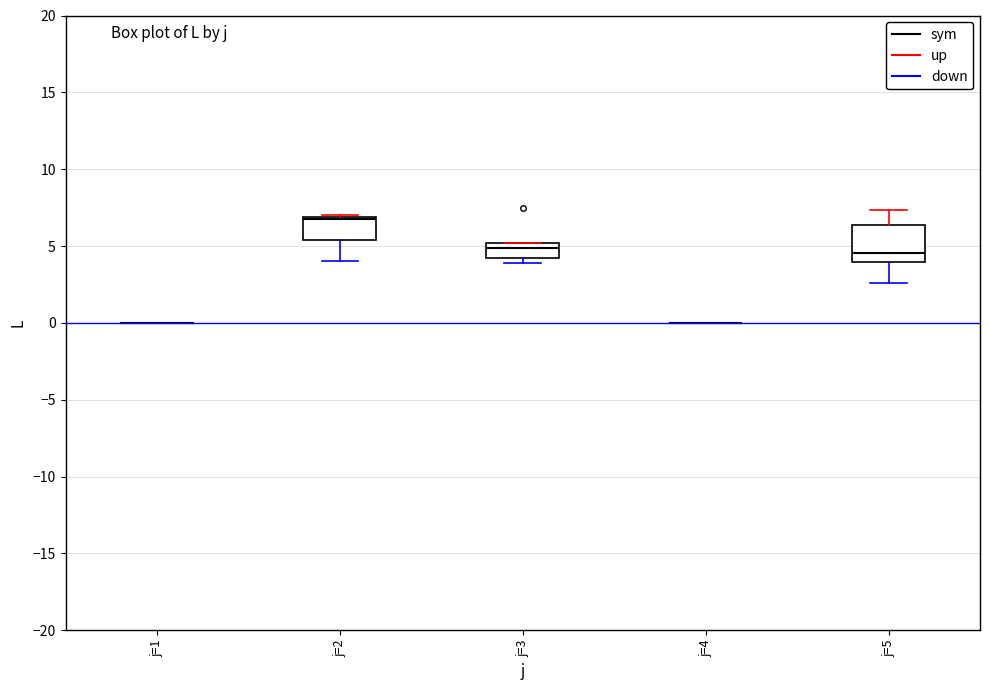

Reading left to right, read every box against the y-axis: the position of its median line, the range the box covers, and the ends of its whiskers. The values are not printed on the chart, so give them approximately, as read against the axis.

j=1: box collapsed to a line at 0.0, whiskers 0.0 to 0.0
j=2: median 6.5, box 5.5 to 7.0, whiskers 4.0 to 7.0
j=3: median 5.0 (just below the box's upper edge), box 4.0 to 5.0, whiskers 4.0 (just below the box's lower edge) to 5.0
j=4: box collapsed to a line at 0.0, whiskers 0.0 to 0.0
j=5: median 4.5, box 4.0 to 6.5, whiskers 2.5 to 7.5